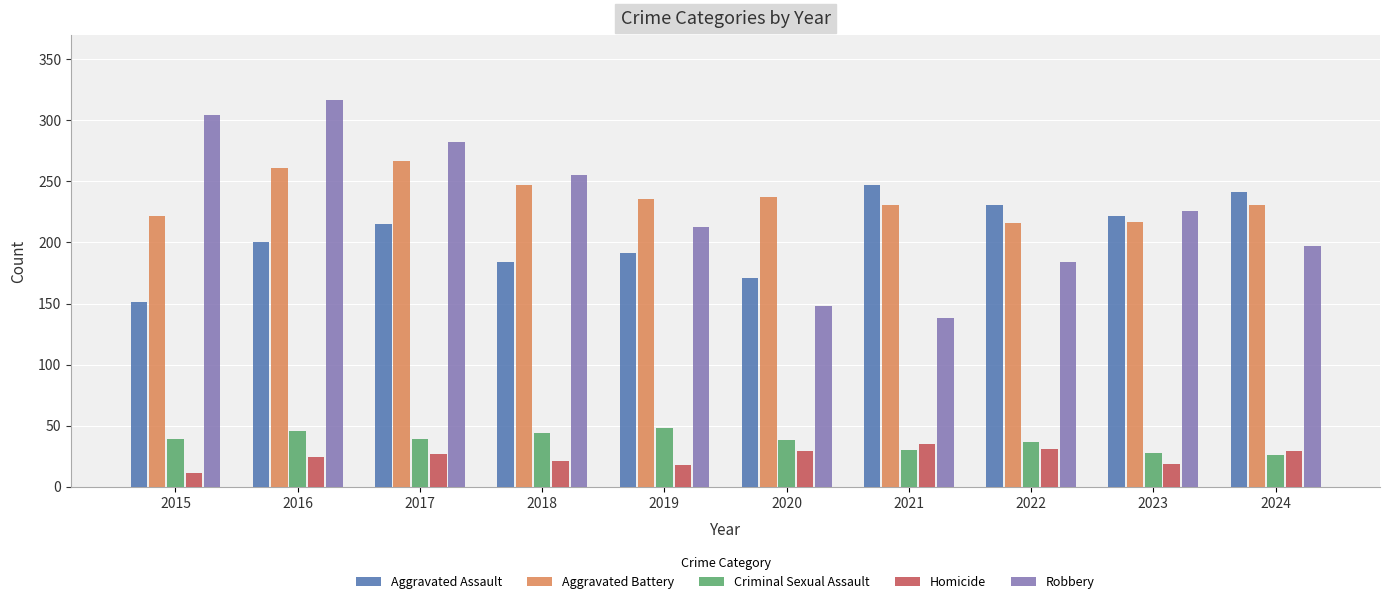

Between 2020 and 2021, which series saw the biggest shift?

Aggravated Assault